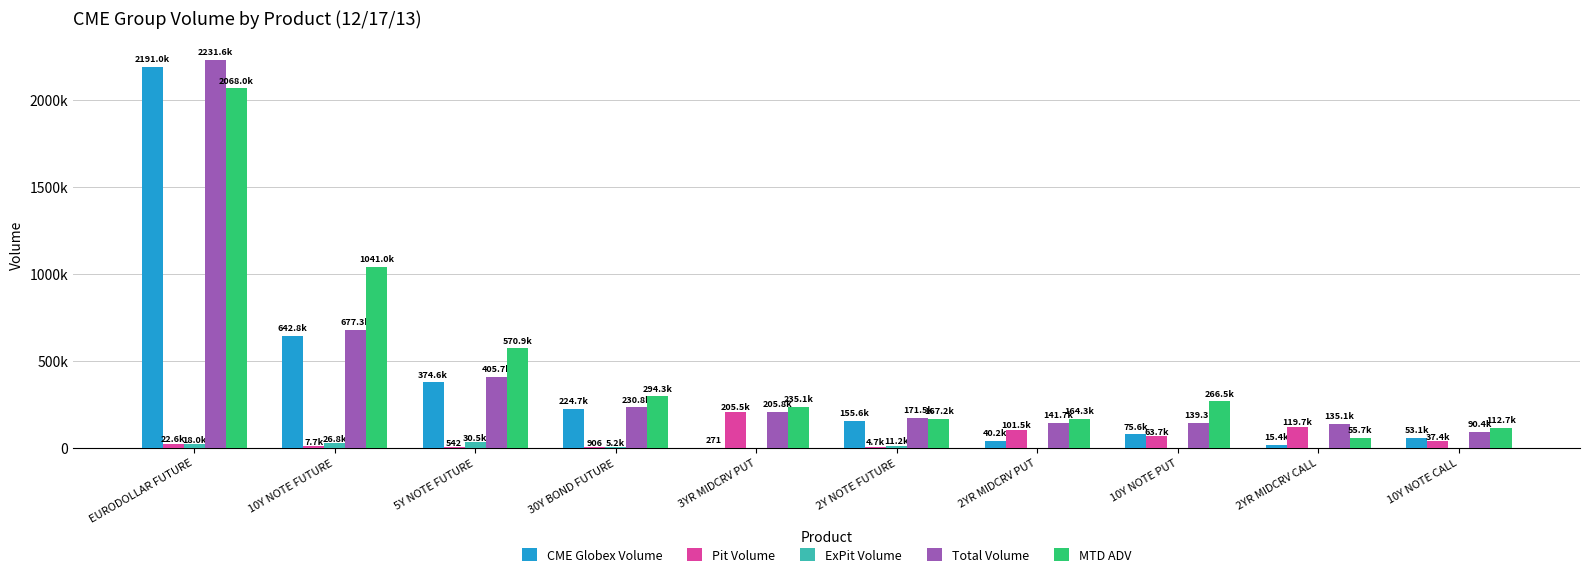

The value of ExPit Volume at 10Y NOTE FUTURE is 26806. True or false?

True